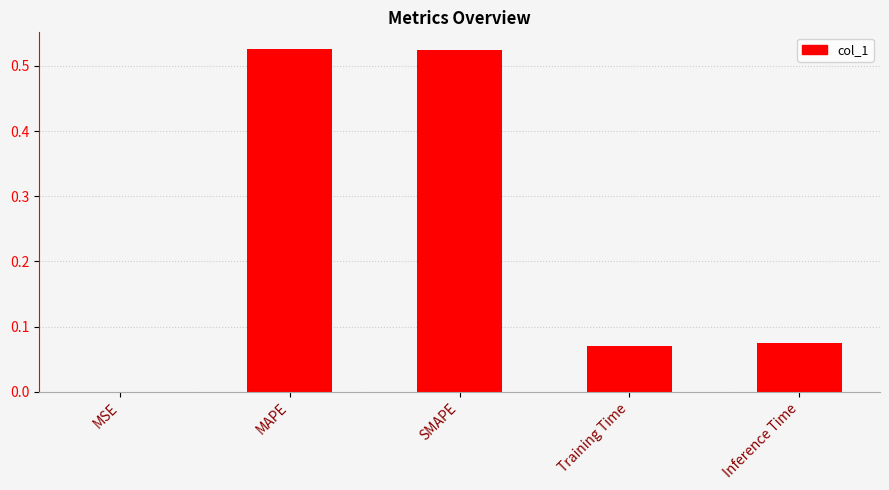

Between Training Time and MAPE, which is larger?

MAPE